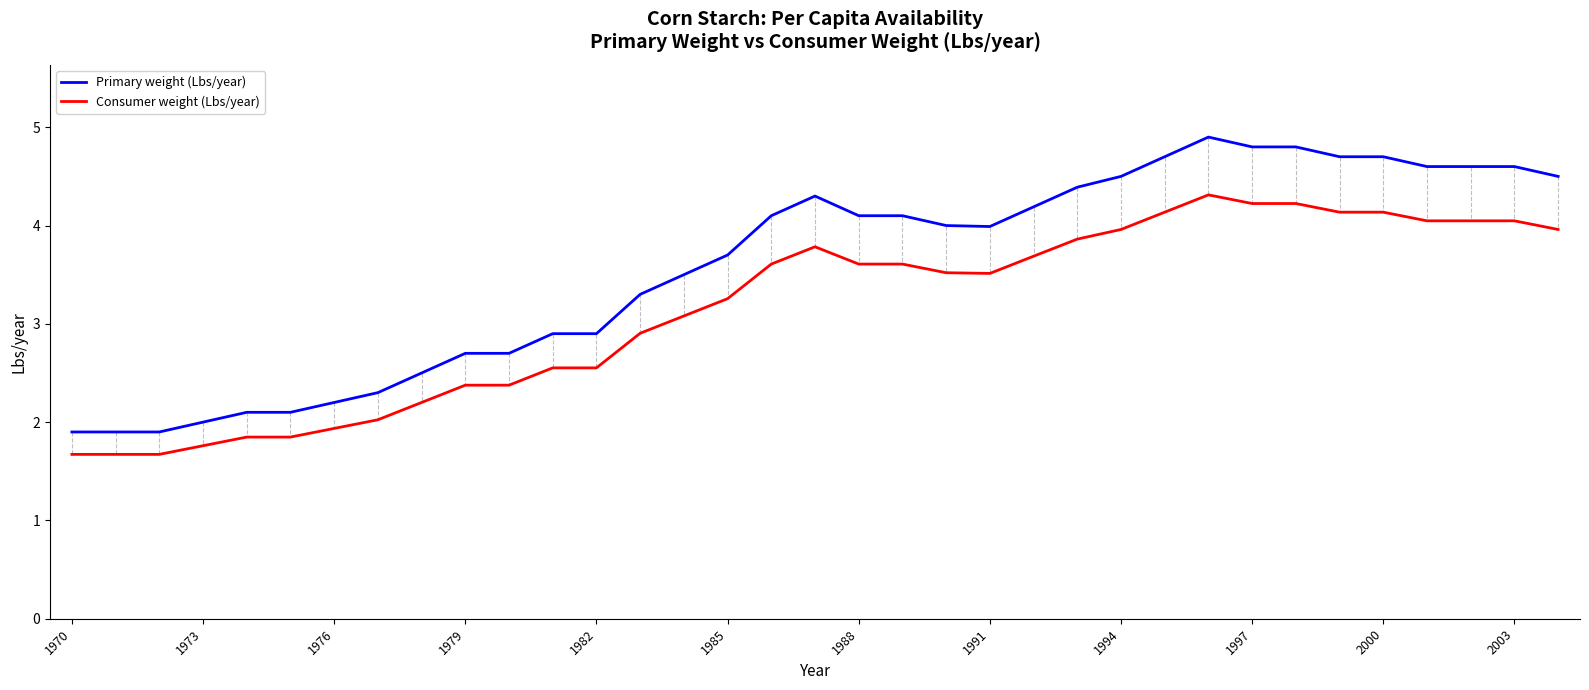

What is the average value of the Primary weight (Lbs/year) series?

3.6